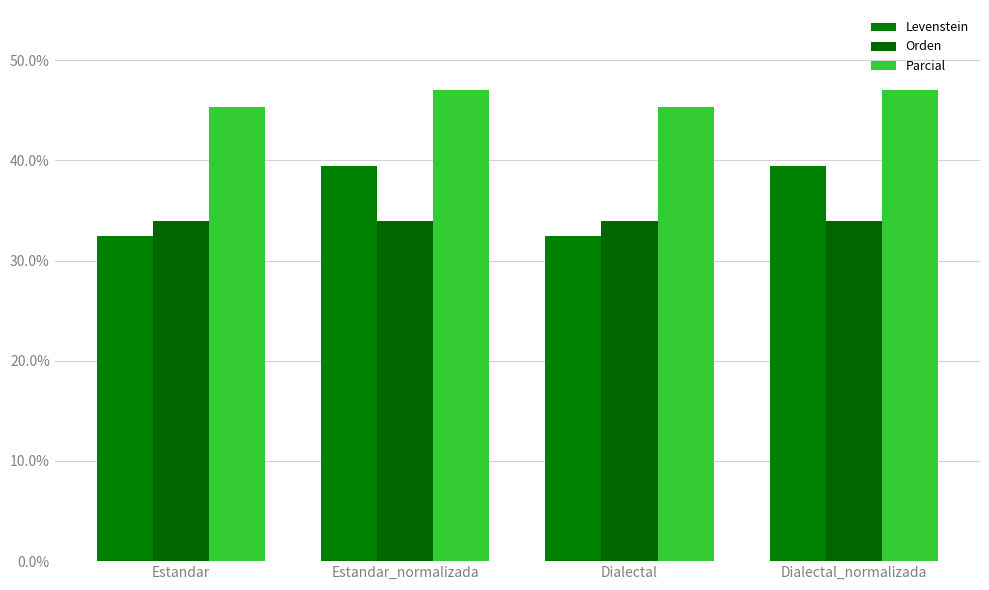

Reading left to right, what are all the values shown in this chart?

Levenstein: 32.4	39.4	32.4	39.4
Orden: 34.0	34.0	34.0	34.0
Parcial: 45.3	47.1	45.3	47.1